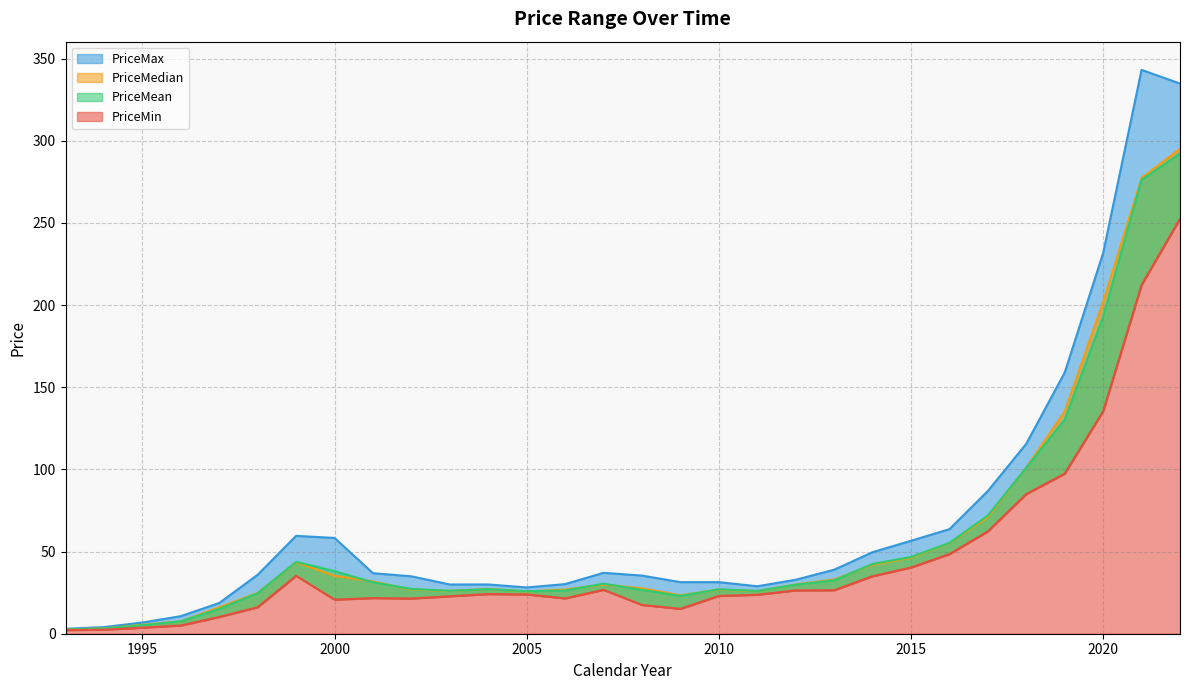

Which category has the highest value in the PriceMin series?

2022